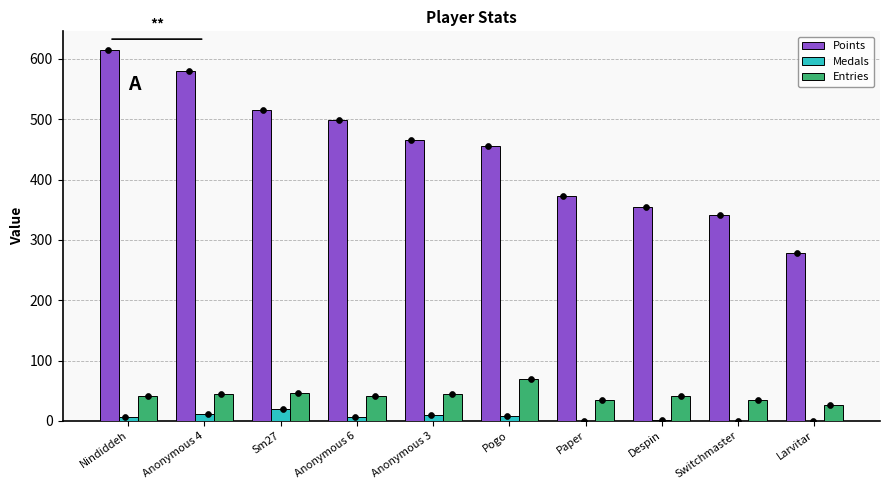

What is the total value across all series at Anonymous 4?

636